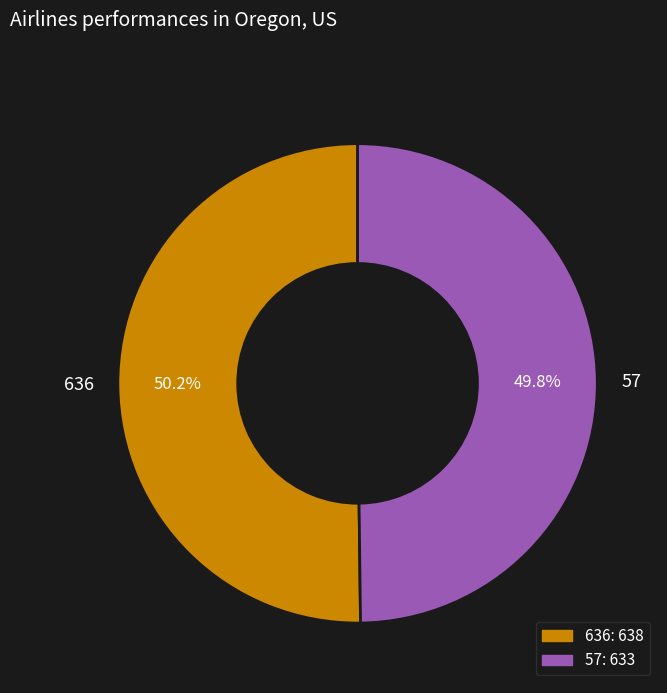

The 57 slice represents 38% of the pie. True or false?

False